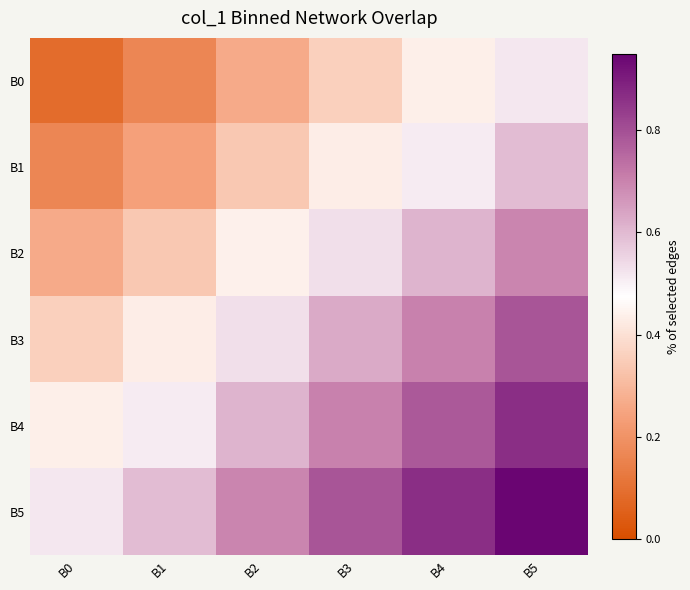

Which series has the largest total across all categories?

B5